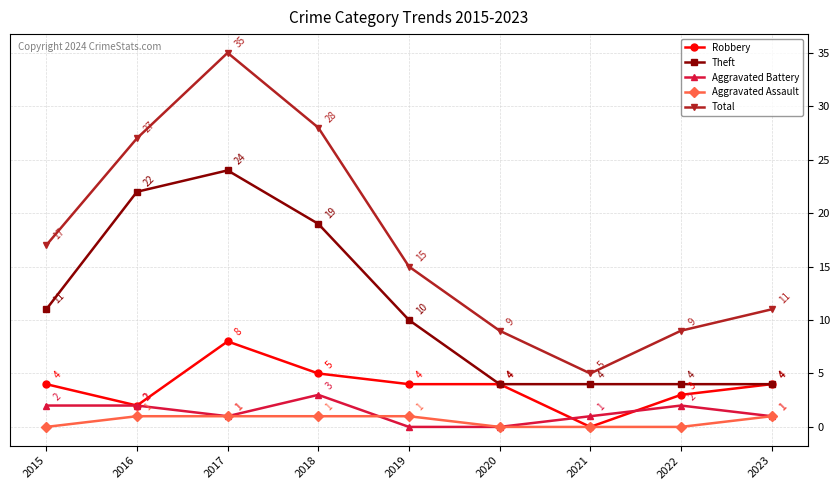

Reading right to left, what are all the values shown in this chart?

Robbery: 2023=4	2022=3	2021=0	2020=4	2019=4	2018=5	2017=8	2016=2	2015=4
Theft: 2023=4	2022=4	2021=4	2020=4	2019=10	2018=19	2017=24	2016=22	2015=11
Aggravated Battery: 2023=1	2022=2	2021=1	2020=0	2019=0	2018=3	2017=1	2016=2	2015=2
Aggravated Assault: 2023=1	2022=0	2021=0	2020=0	2019=1	2018=1	2017=1	2016=1	2015=0
Total: 2023=11	2022=9	2021=5	2020=9	2019=15	2018=28	2017=35	2016=27	2015=17